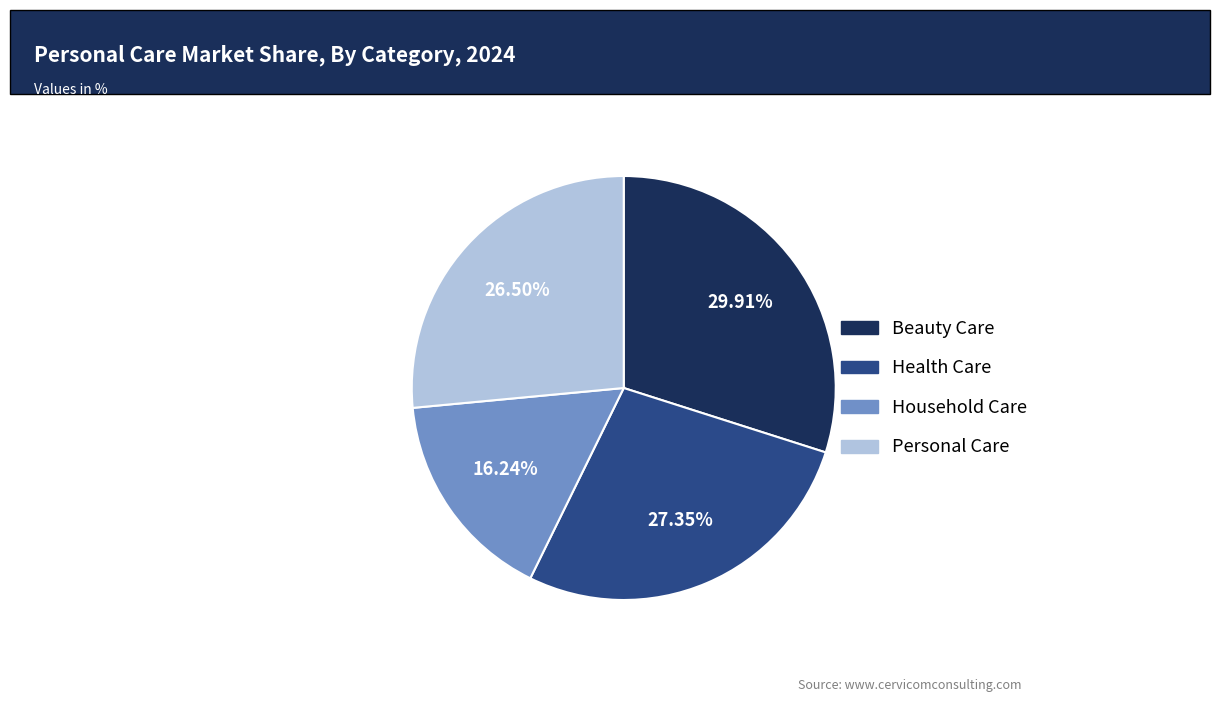

Which has a higher value, Beauty Care or Health Care?

Beauty Care